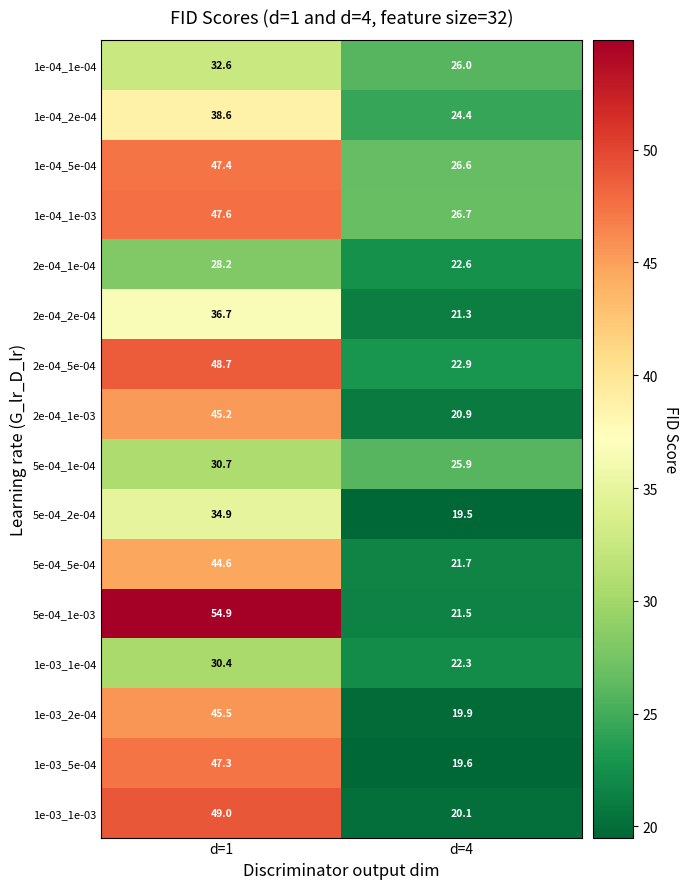

At which category does the chart reach its minimum across all series?

d=4